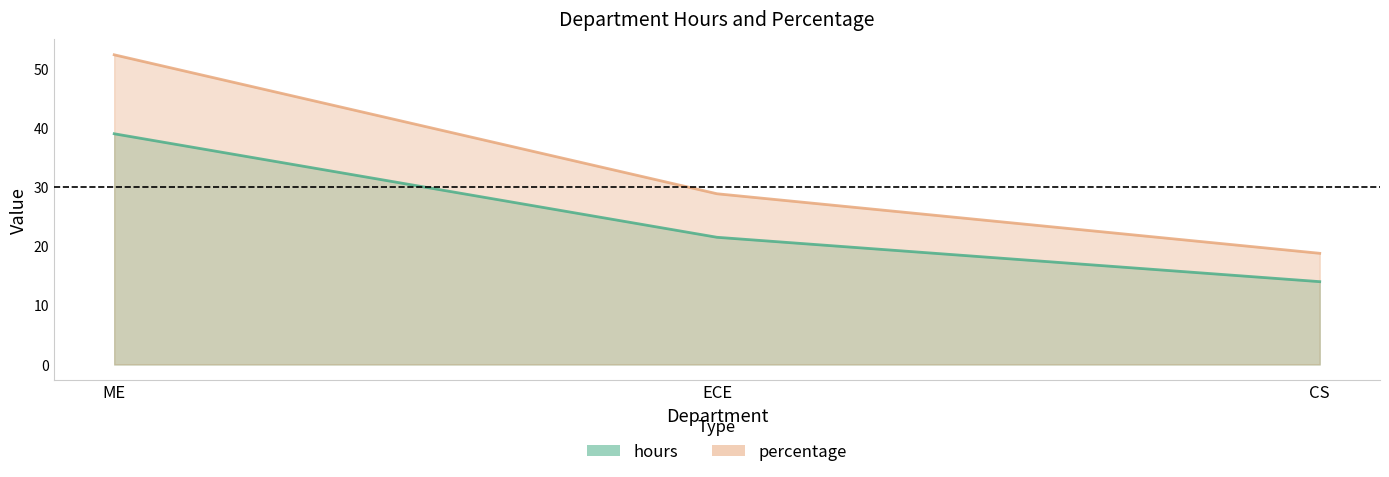

Is it true that hours equals 36.2 at ECE?

False